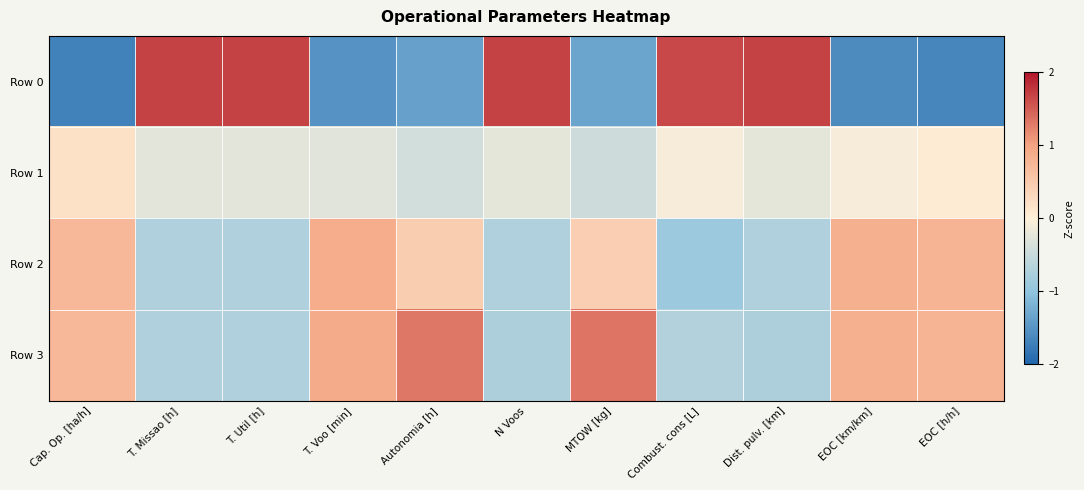

Which series has the widest spread of values?

Row 0